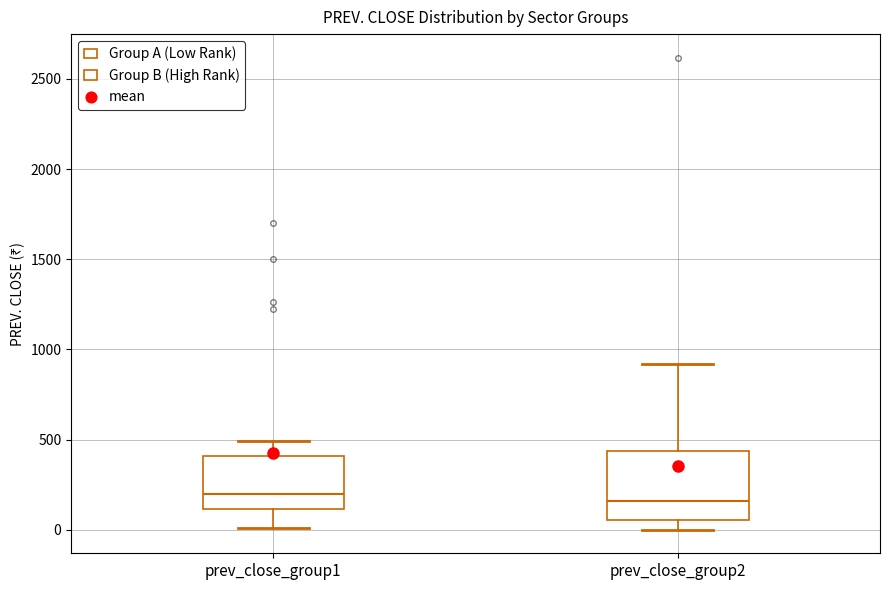

Comparing the boxes themselves (not the whiskers), which one is the tallest?

prev_close_group2